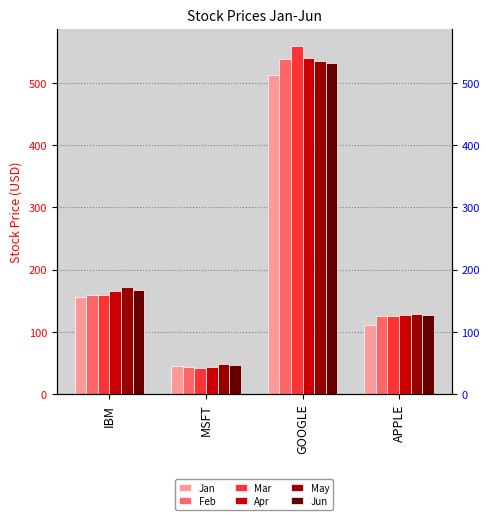

What are all the series names shown in the legend?

Jan, Feb, Mar, Apr, May, Jun